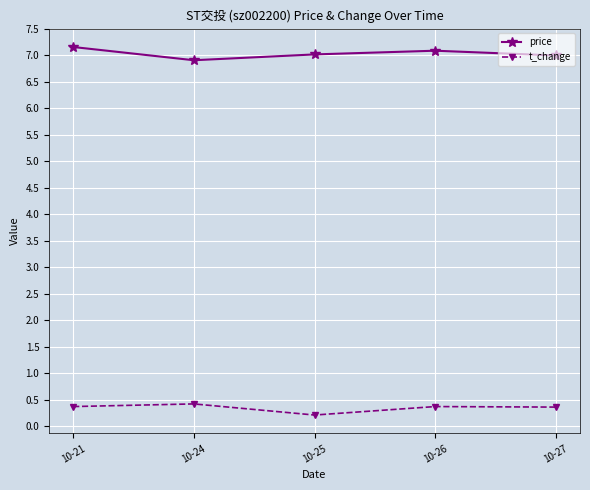

True or false: price and t_change intersect in this chart.

False